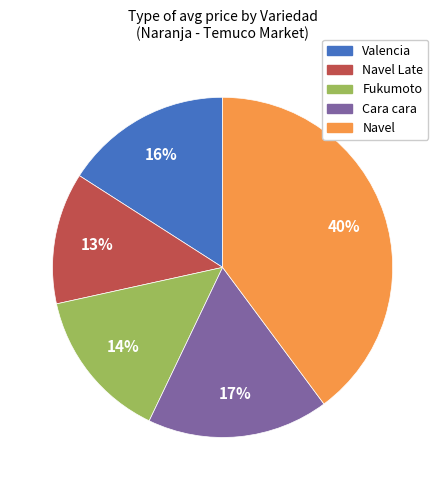

To the nearest percent, what is the difference between the largest and smallest slice percentages?

27%